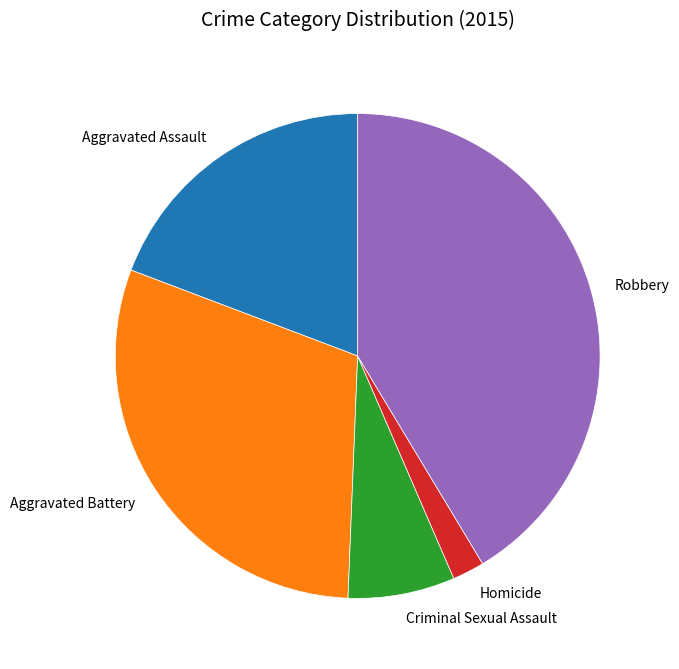

How many slices are in this pie chart?

5